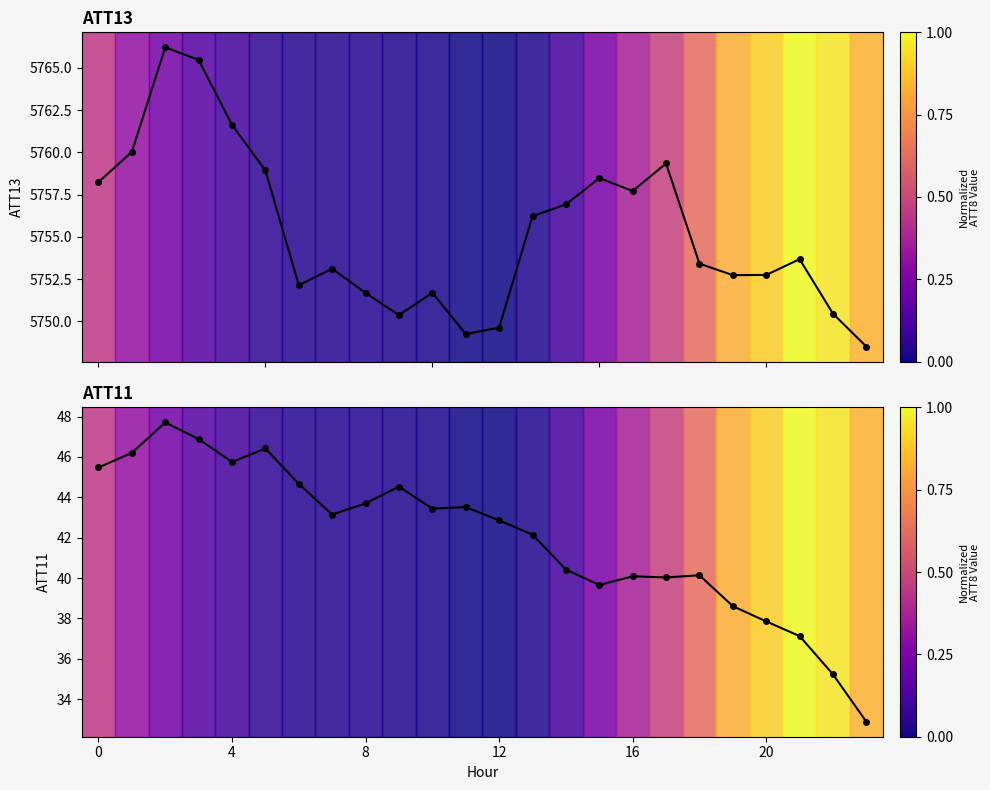

Which category has the lowest value in the ATT13 series?

23